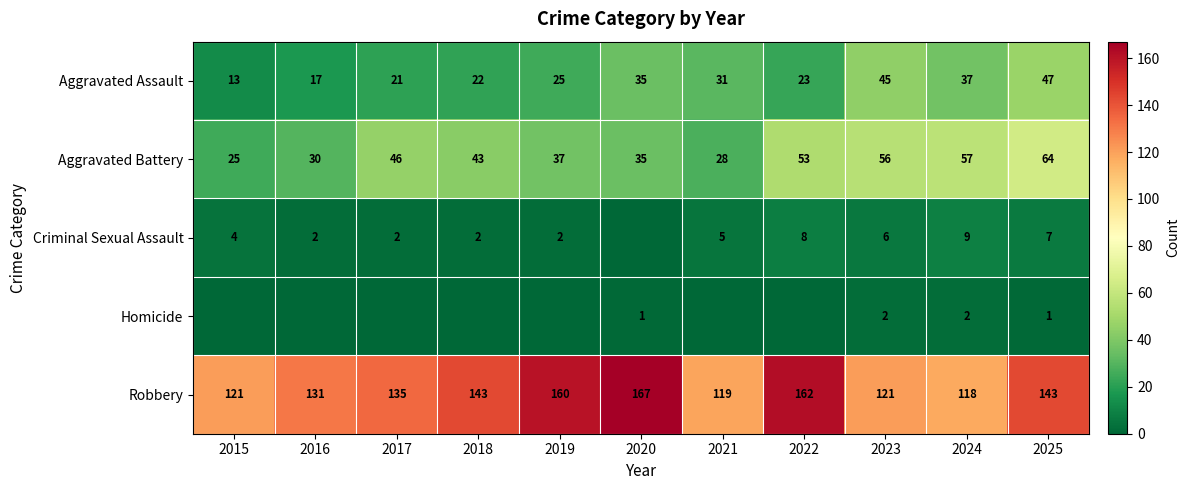

What is the total value across all series at 2025?

262